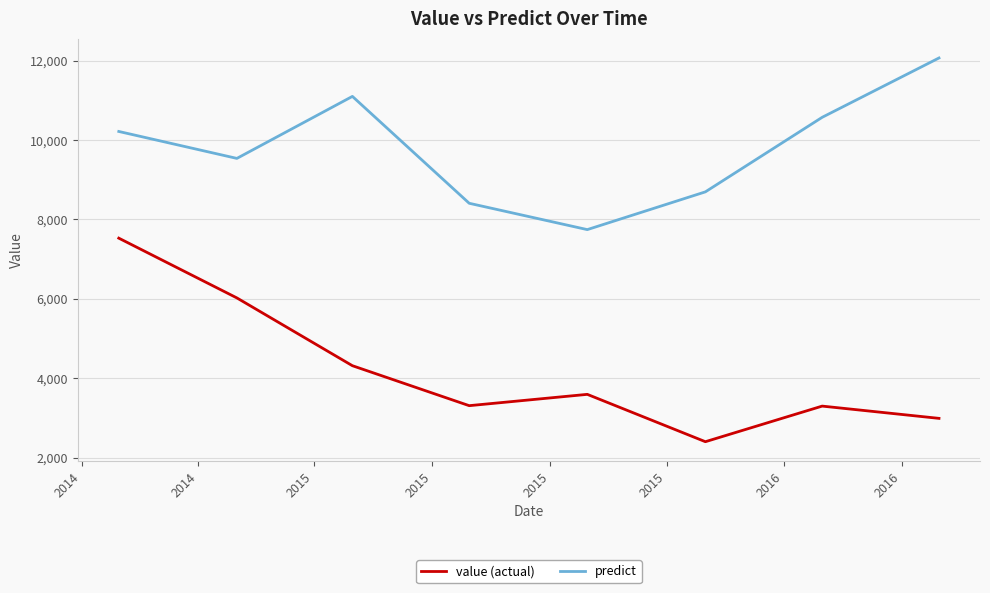

What is the difference between the maximum and second lowest values in the value (actual) series?

4541.0